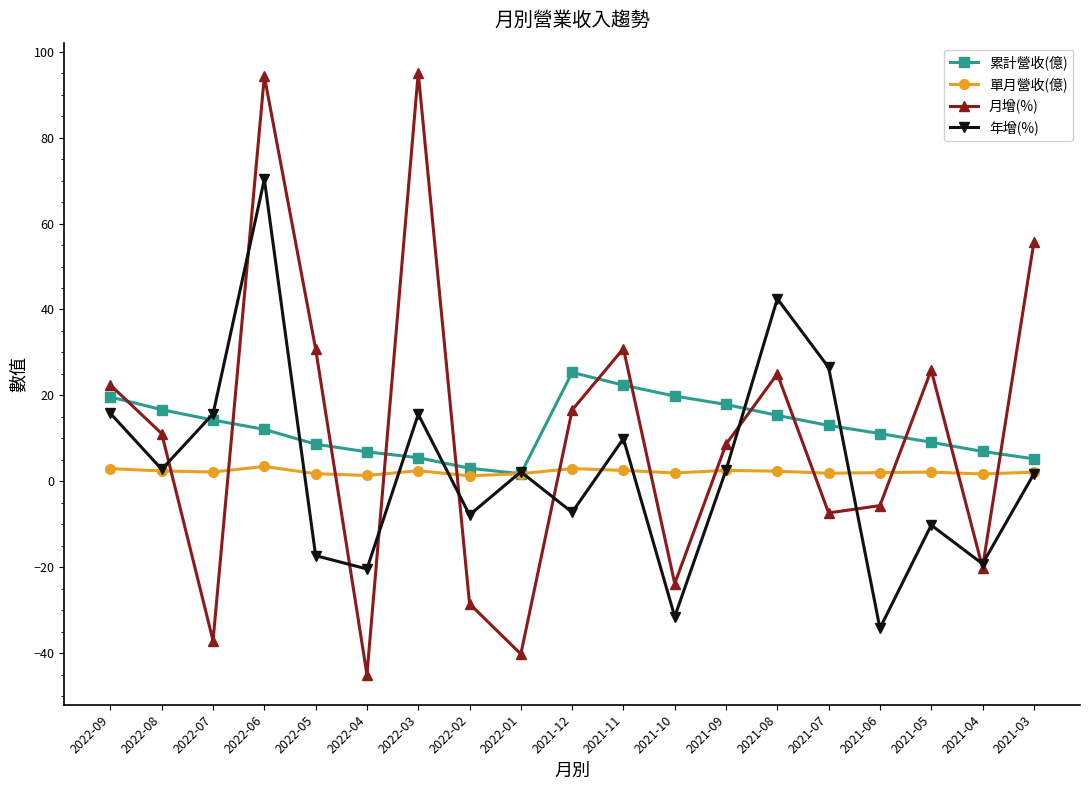

What is the difference between the highest and lowest values at 2022-02?

31.5